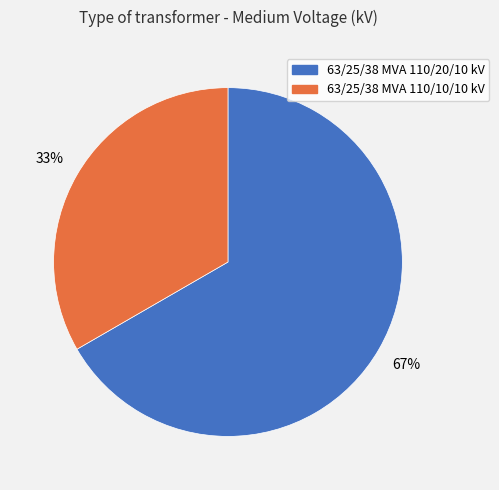

To the nearest percent, what is the average slice percentage?

50%